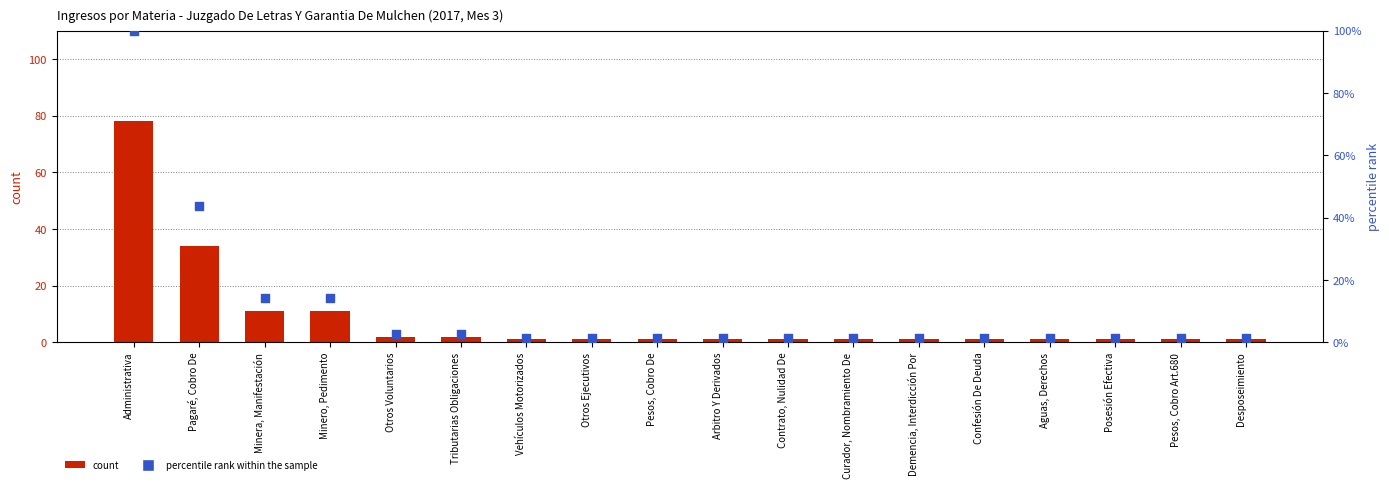

What is the total value across all series at Minero, Pedimento?

25.1